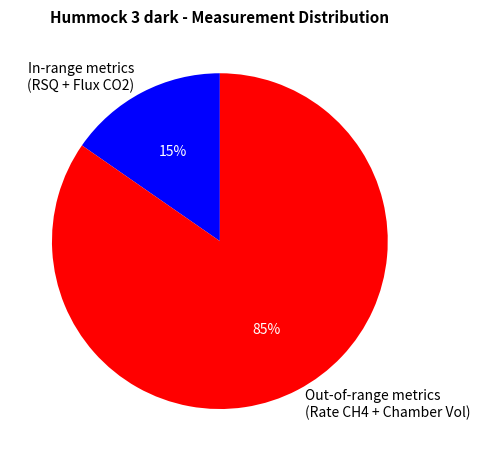

Between Out-of-range metrics (Rate CH4 + Chamber Vol) and In-range metrics (RSQ + Flux CO2), which is larger?

Out-of-range metrics (Rate CH4 + Chamber Vol)